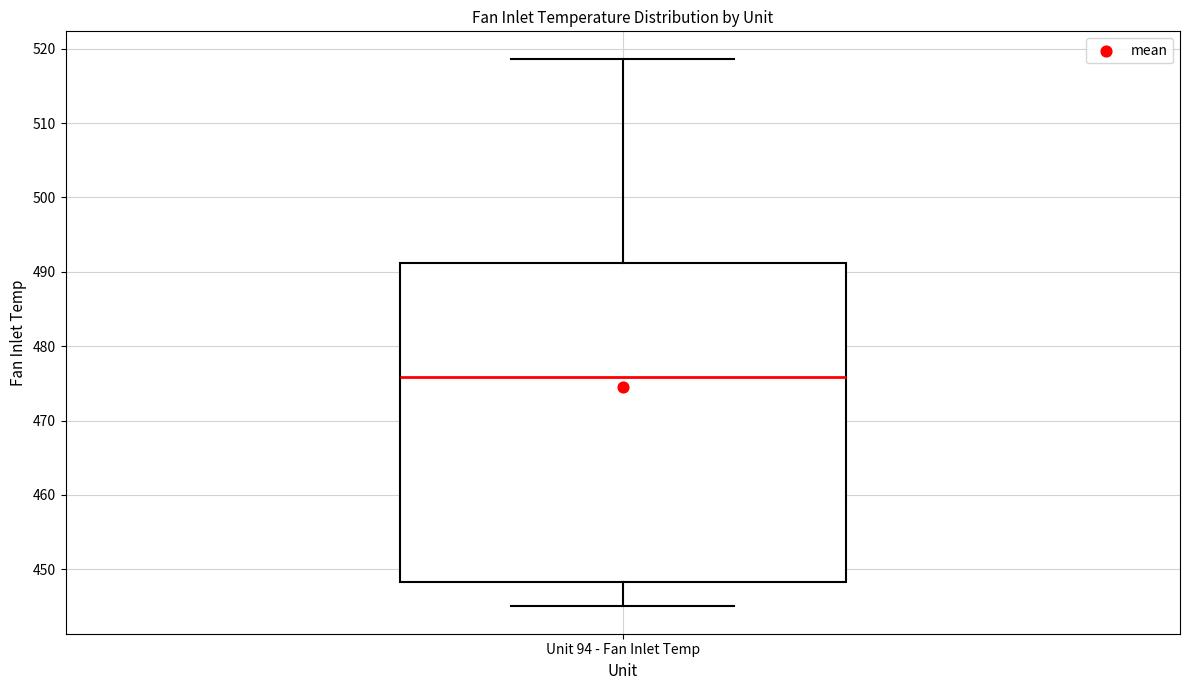

Read this box plot against the y-axis: the position of the median line, the range covered by the box, and the ends of both whiskers. The values are not printed on the chart, so give them approximately, as read against the axis.

median 476, box 448 to 491, whiskers 445 to 519